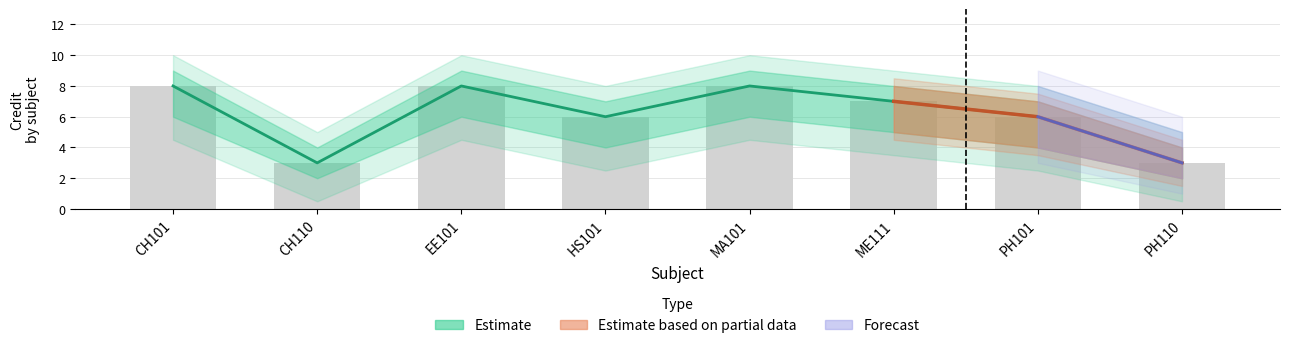

True or false: Estimate (Credit) has a value of 4 at PH110.

False